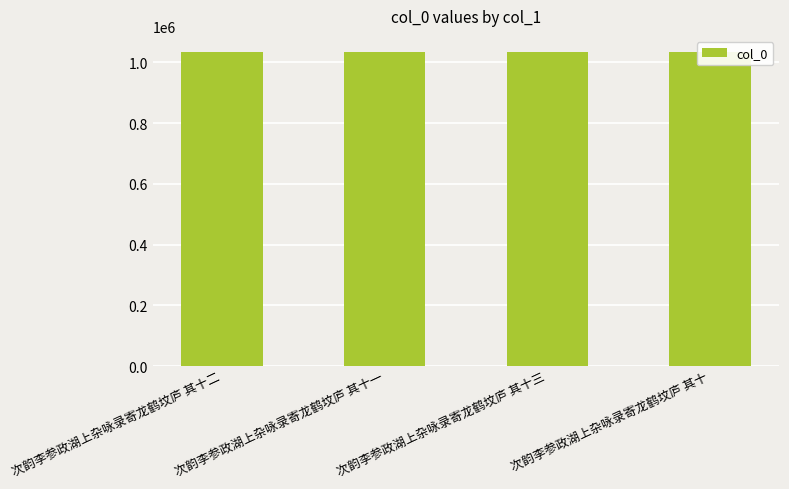

What is the sum of the values at 次韵李参政湖上杂咏录寄龙鹤坟庐 其十 and 次韵李参政湖上杂咏录寄龙鹤坟庐 其十三?

2069929